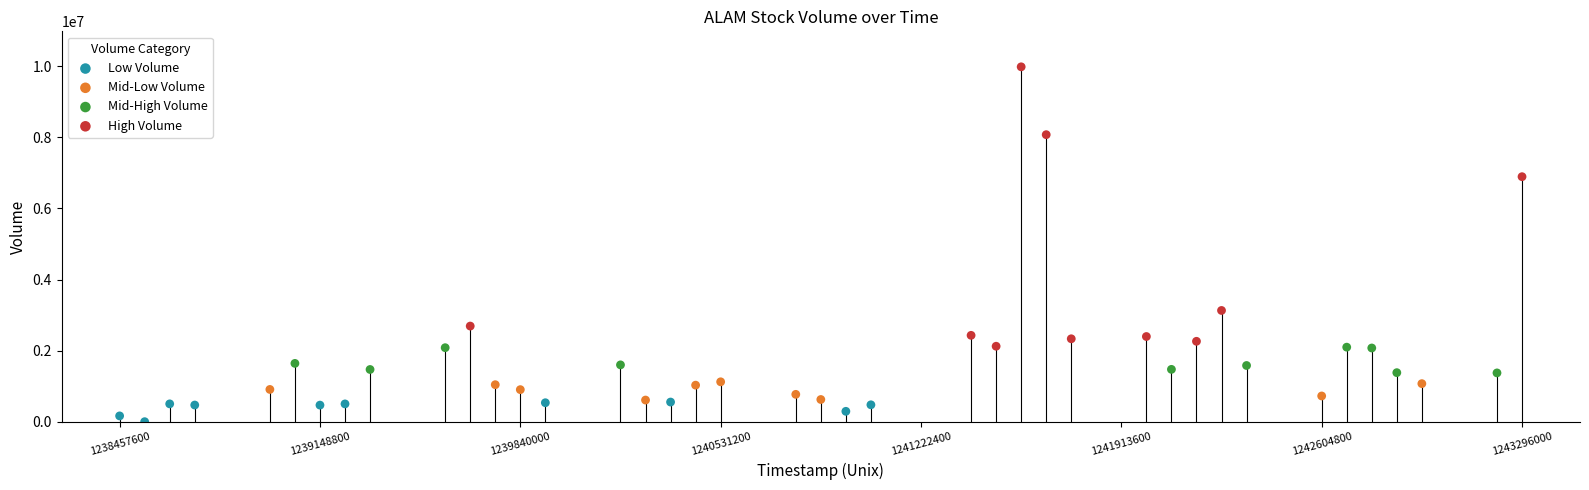

Which series has the widest spread of Y values?

High Volume